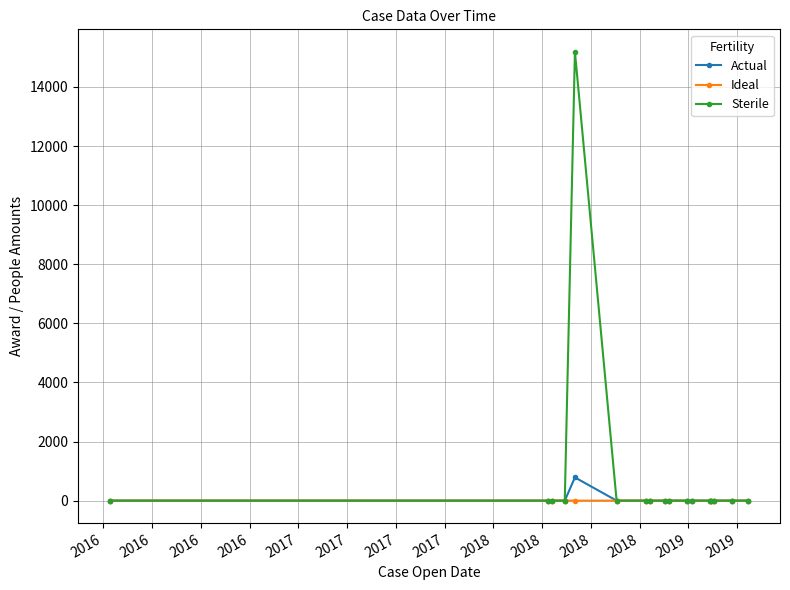

Rank the series by their maximum value, from highest to lowest.

Sterile, Actual, Ideal